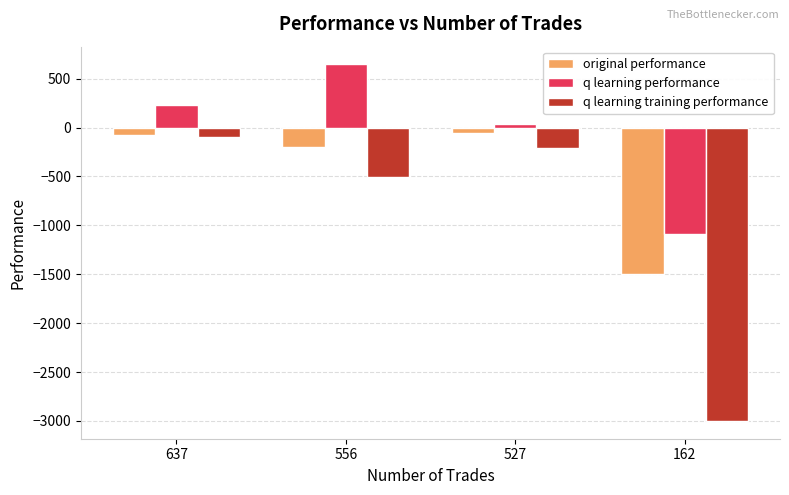

Reading left to right, transcribe all the data shown in this chart.

original performance: -71.8	-197.0	-53.2	-1502.7
q learning performance: 231.6	644.3	38.4	-1092.1
q learning training performance: -96.7	-510.4	-205.9	-3000.0